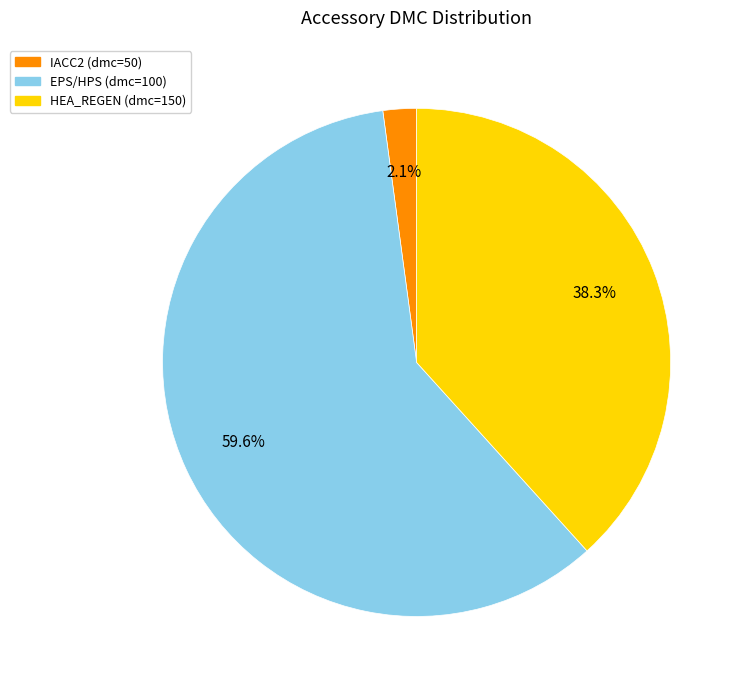

Count the number of slices in the pie.

3